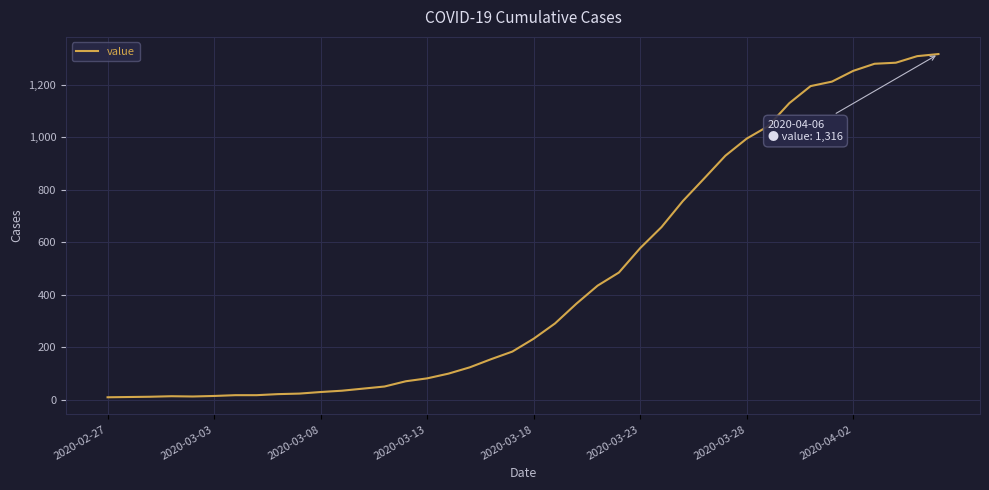

What is the sum of all values?

18585